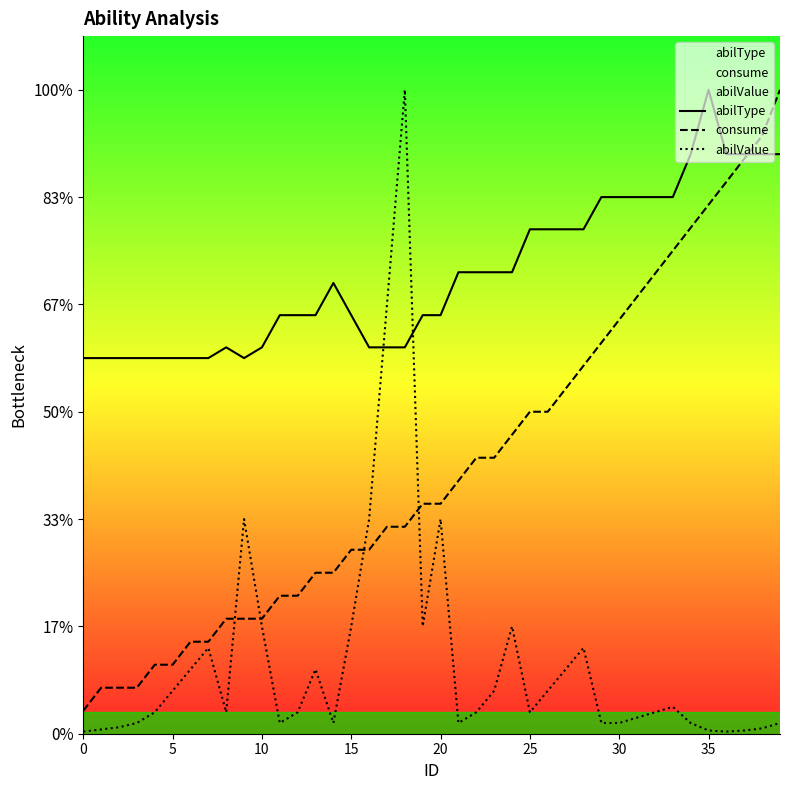

What is the label of the 16th point from the right?

24